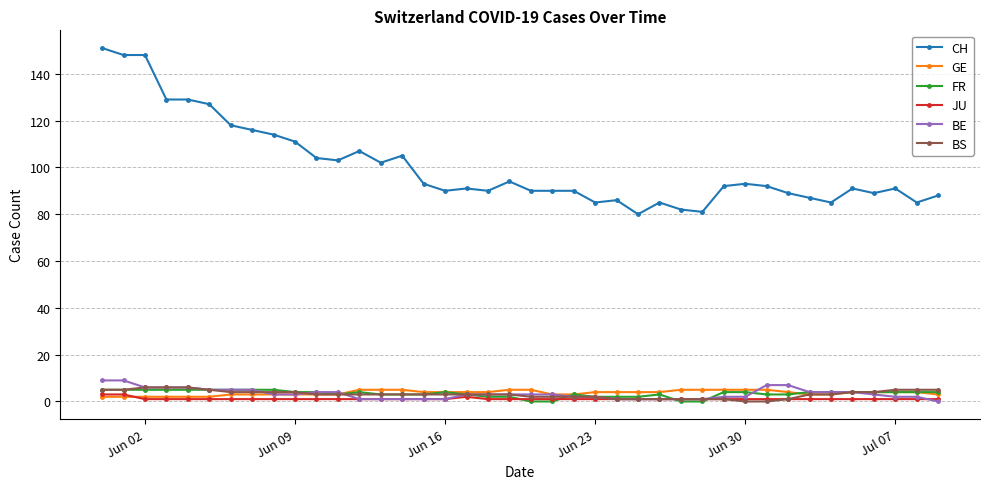

How many BS values are between 2 and 4?

22